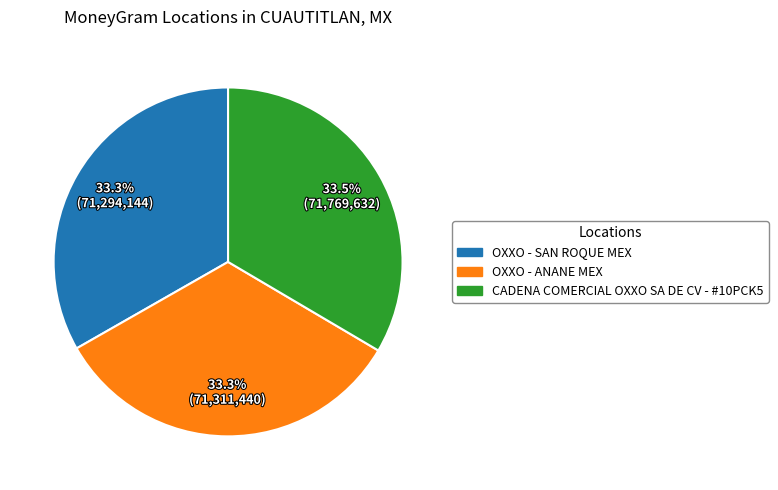

Count the number of slices in the pie.

3